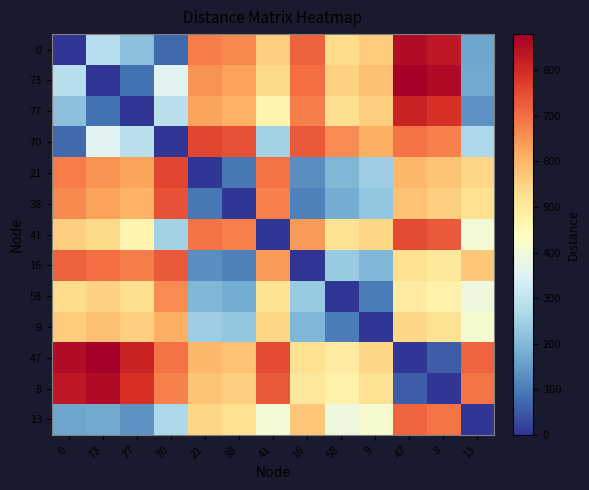

At 16, list the series in order from smallest to largest.

16, 38, 21, 9, 58, 8, 47, 13, 41, 77, 73, 0, 70